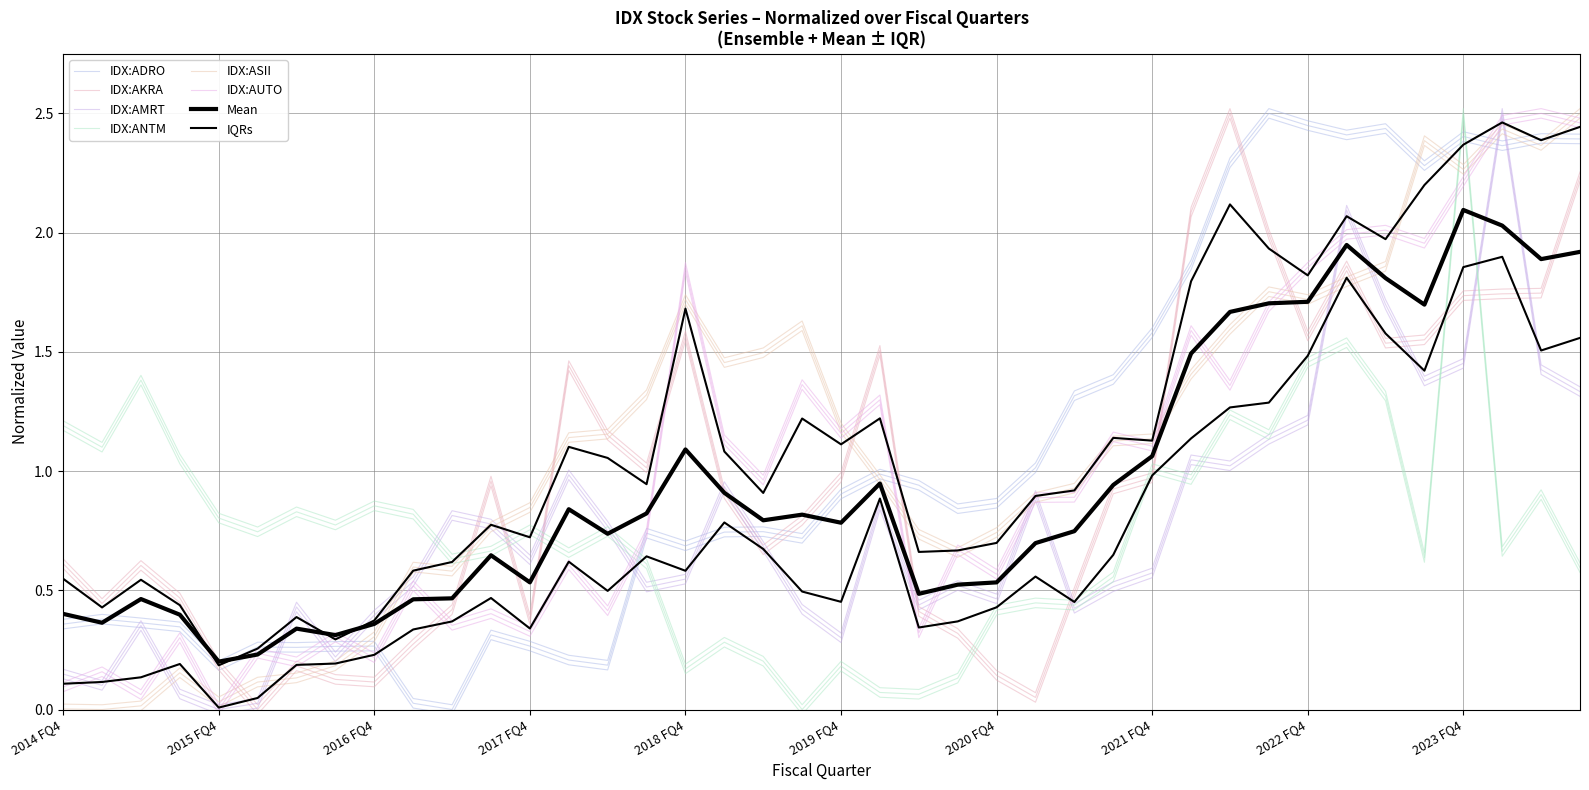

At which label is IDX:ADRO closest to 1?

2021 FQ1